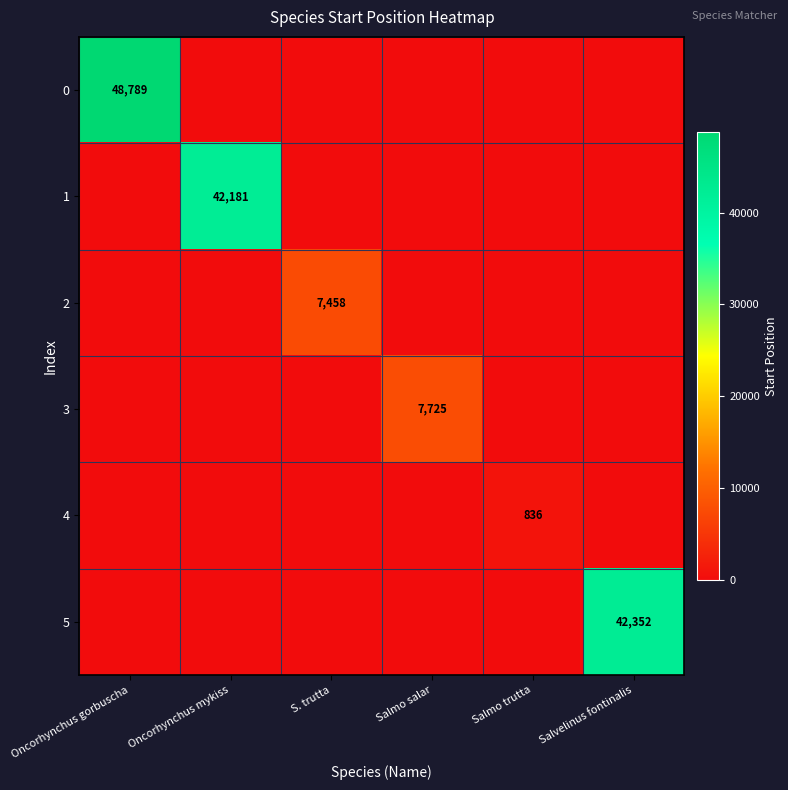

The value of 4 at Oncorhynchus mykiss is 0. True or false?

True